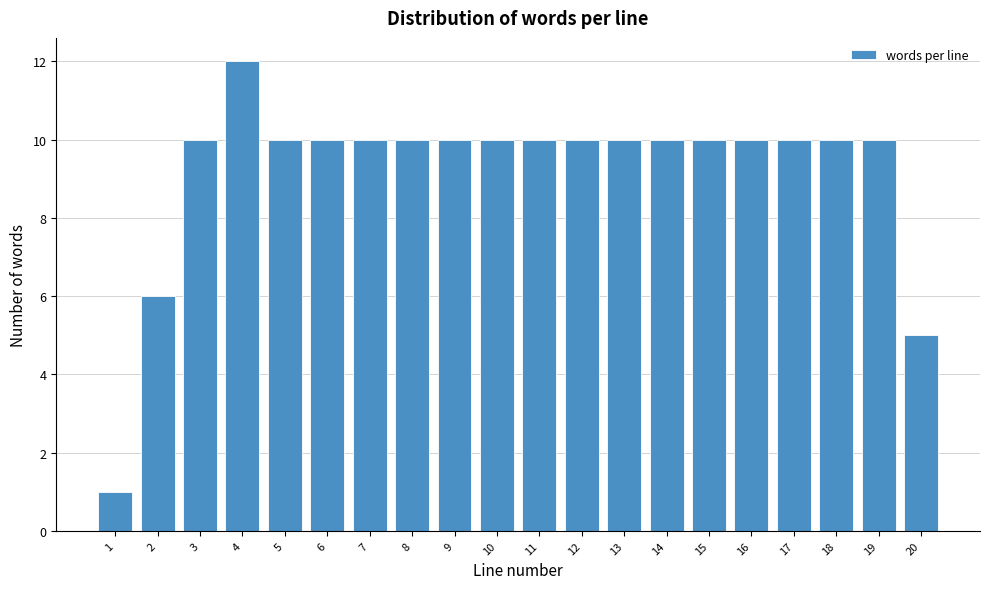

Reading left to right, transcribe all the data shown in this chart.

1=1	2=6	3=10	4=12	5=10	6=10	7=10	8=10	9=10	10=10	11=10	12=10	13=10	14=10	15=10	16=10	17=10	18=10	19=10	20=5